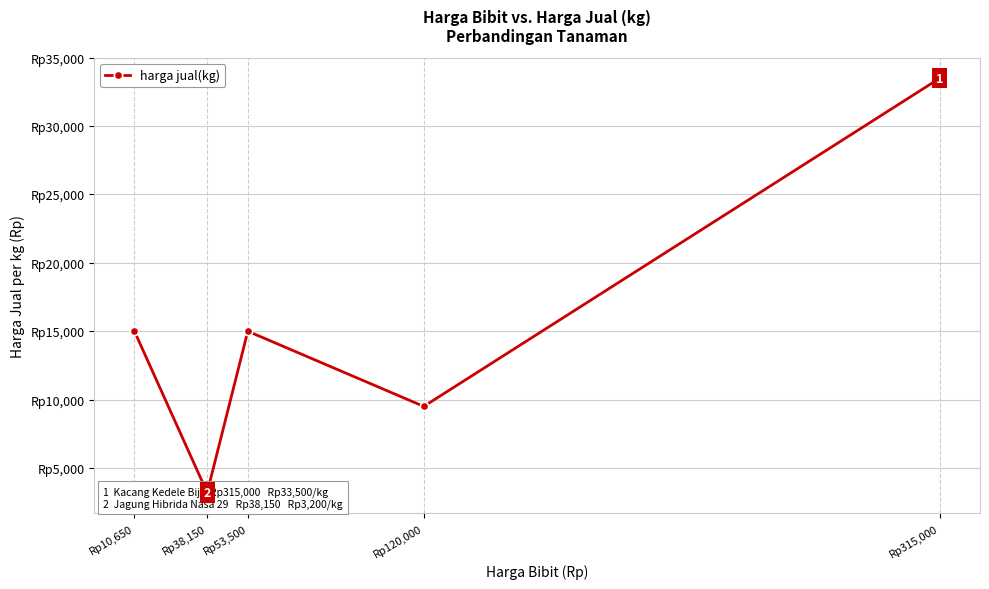

How many lines are shown in the chart?

1